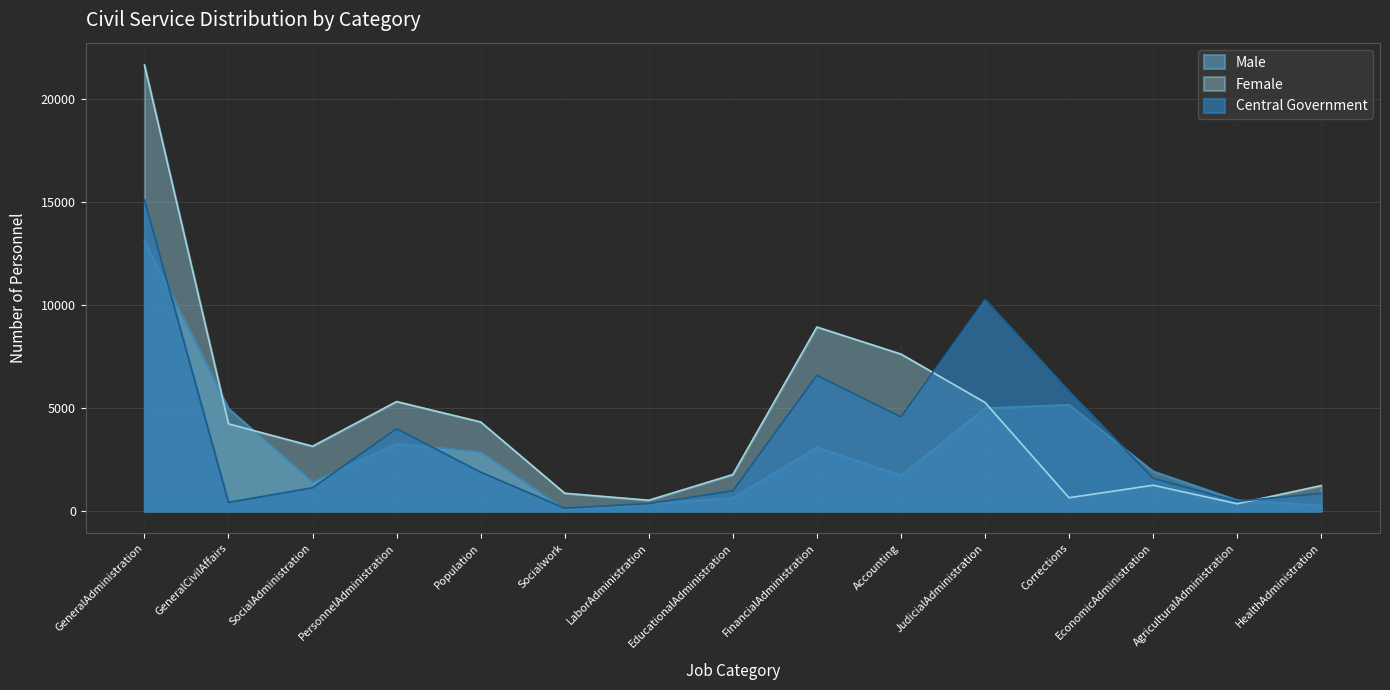

How many values in the Male series exceed 1928?

7